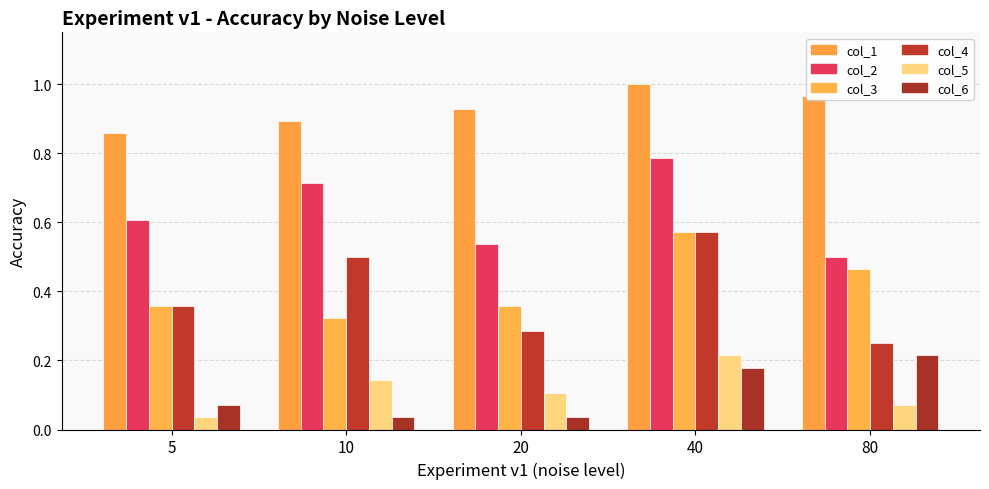

Are the bars grouped side by side (vs. stacked)?

Yes